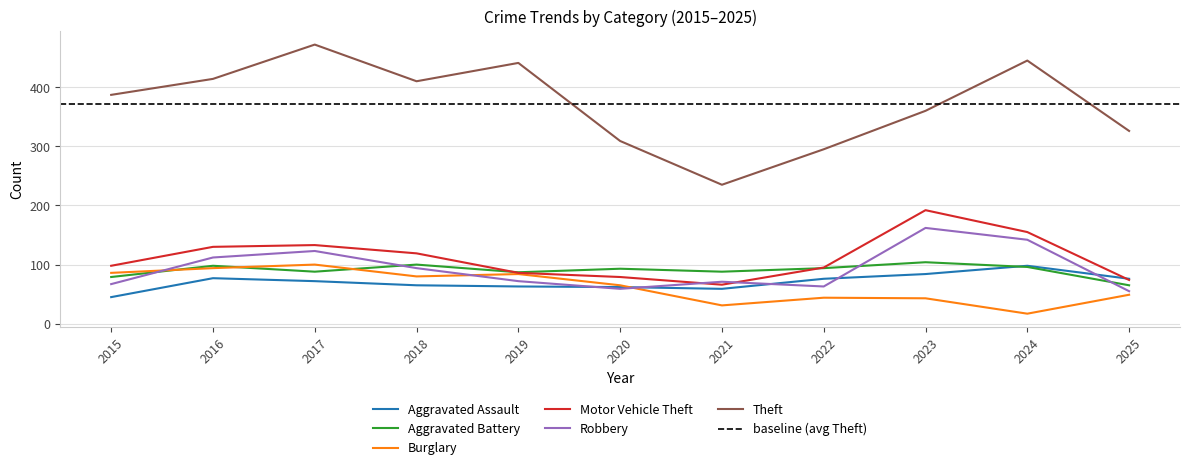

Which series has the largest total across all categories?

Theft